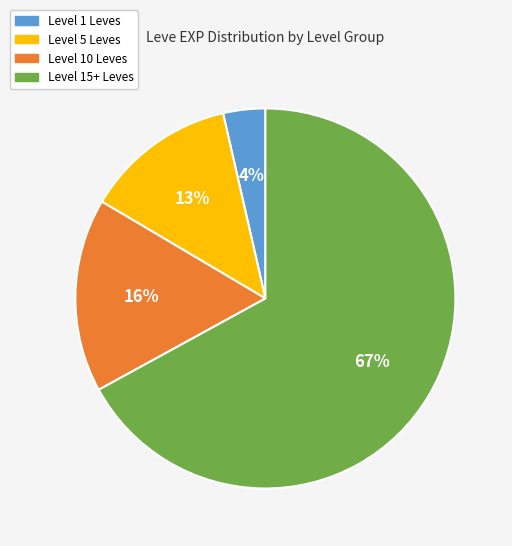

Count the number of slices in the pie.

4